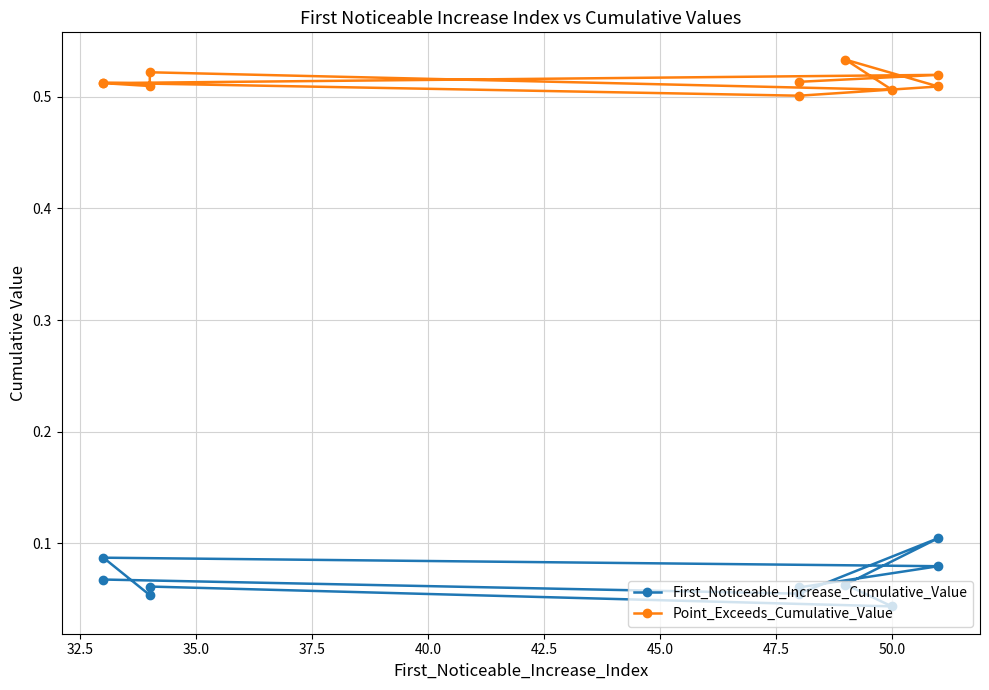

What is the average value of the First_Noticeable_Increase_Cumulative_Value series?

0.1